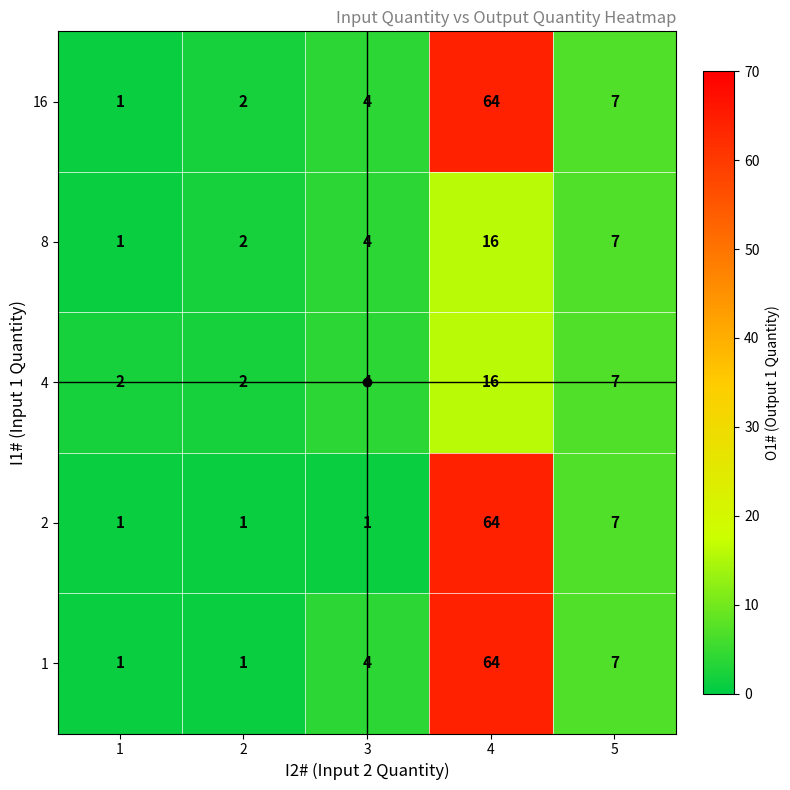

The 16 series shows 2 at 1. True or false?

False